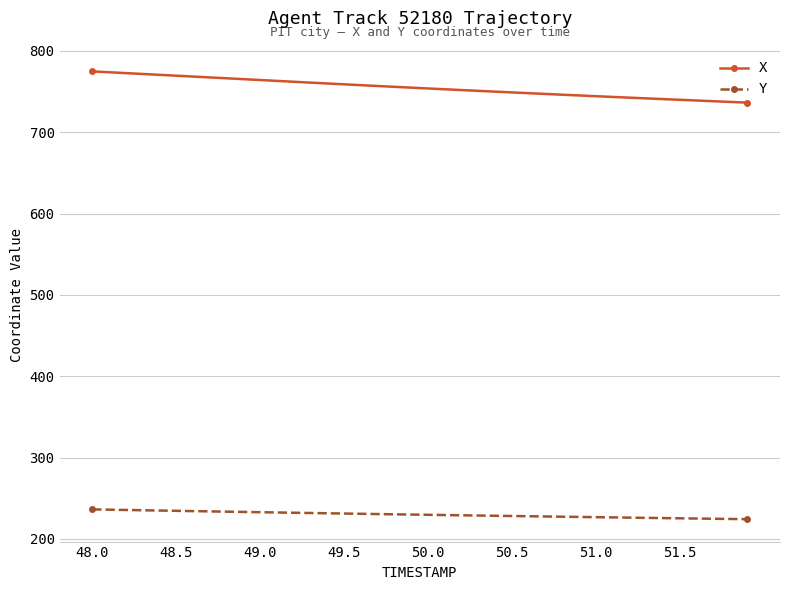

How many values in the Y series exceed 229?

23